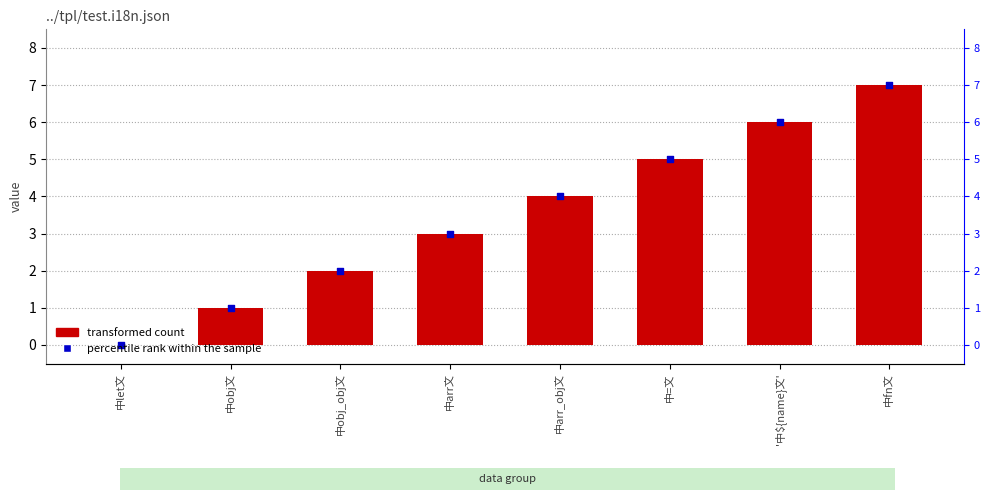

Is the value of ../tpl/test.i18n.json at '中${name}文' greater than the value of percentile rank within the sample at 中arr文?

Yes